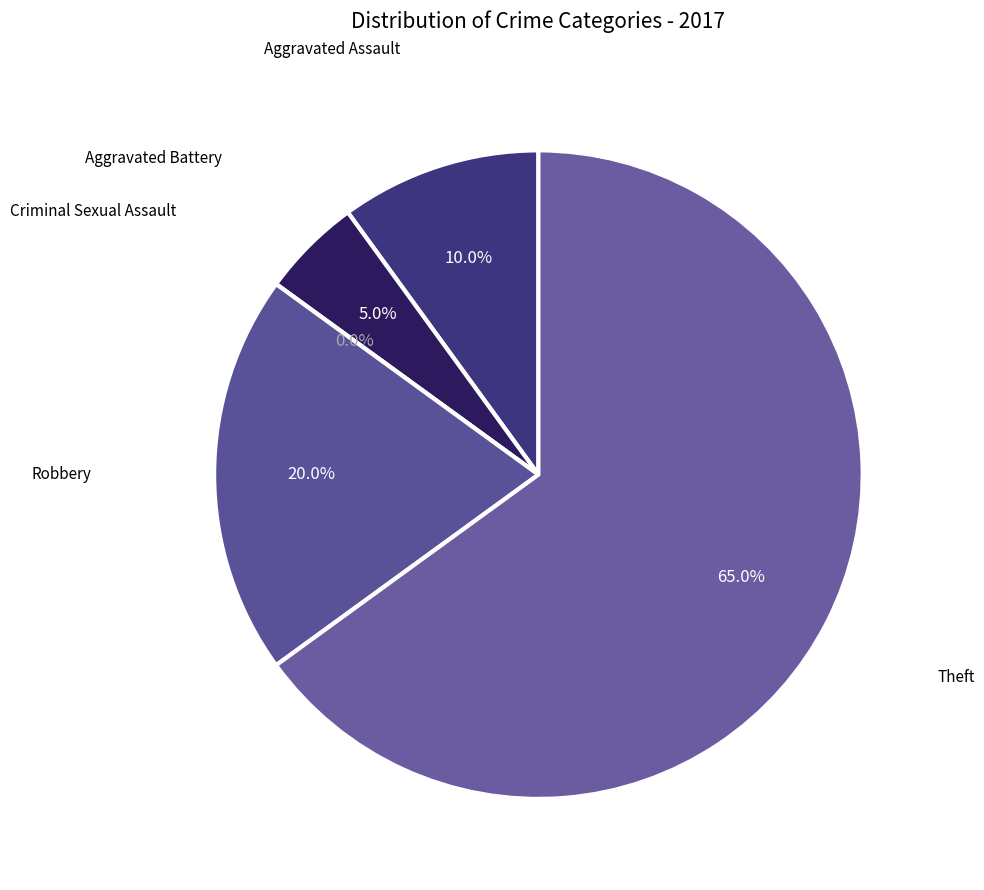

Is there any slice that represents more than half of the pie?

Yes